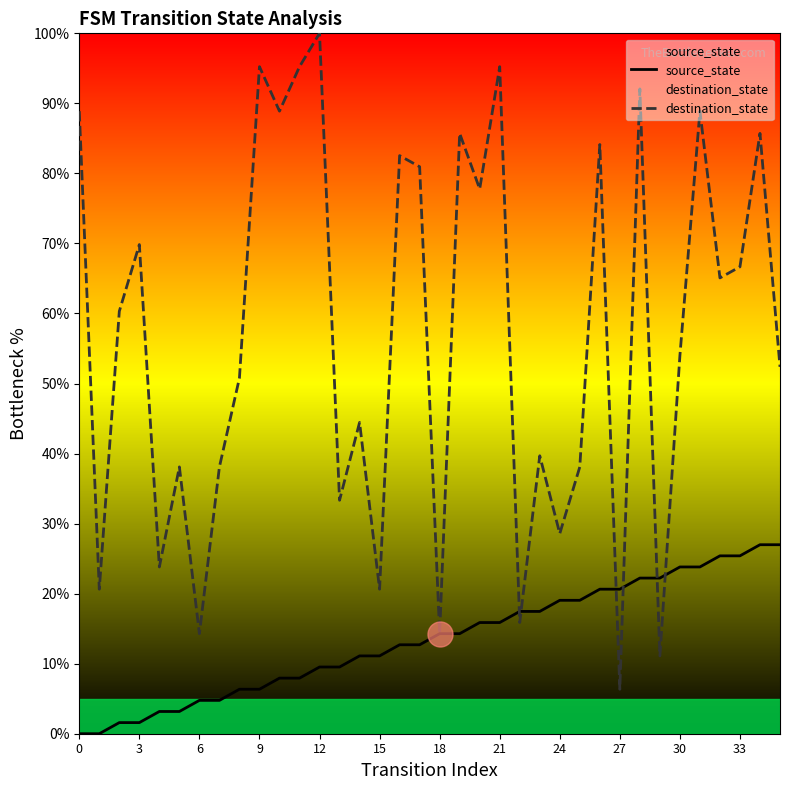

In destination_state, how many points are lower than both neighbors (excluding endpoints)?

13